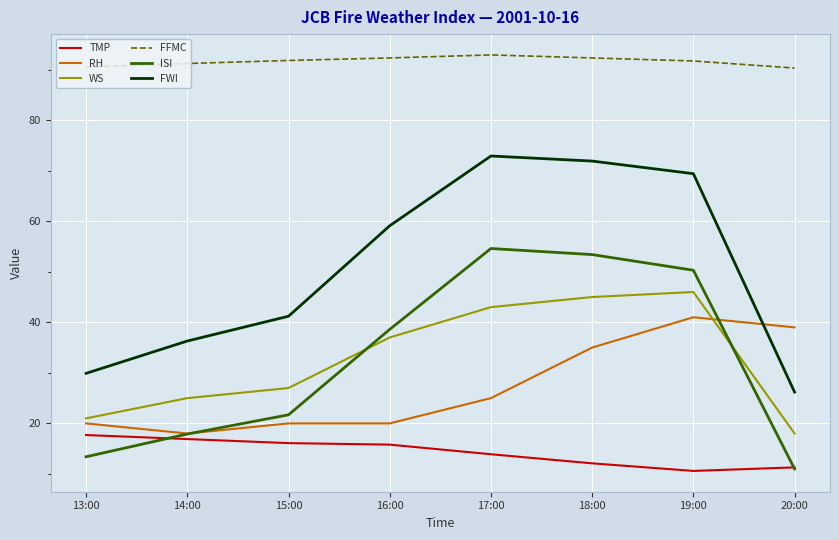

Where is ISI nearest to the value 32?

16:00